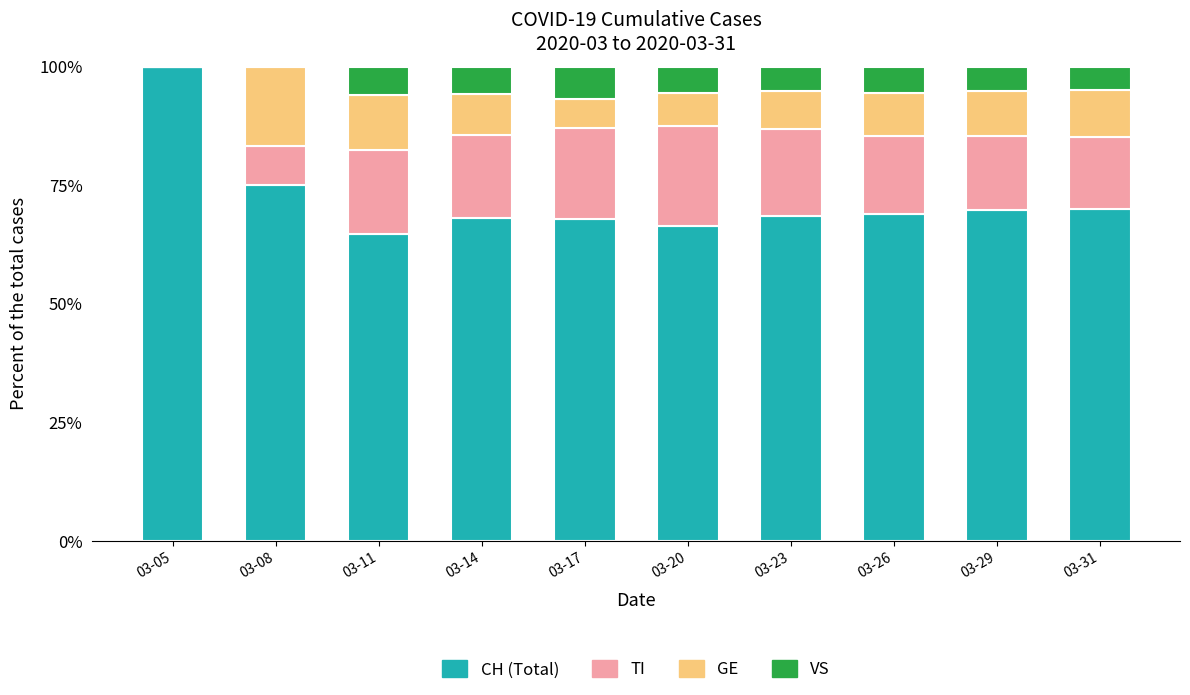

Does the chart contain stacked bars?

Yes